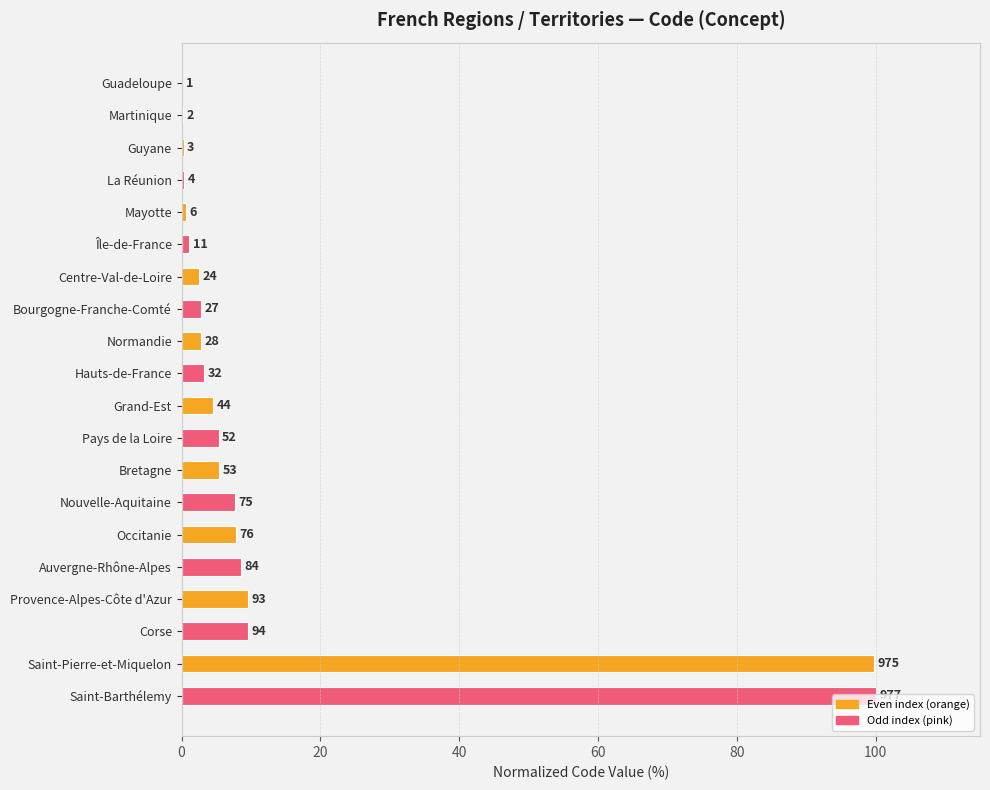

Count the number of values greater than 4.

10